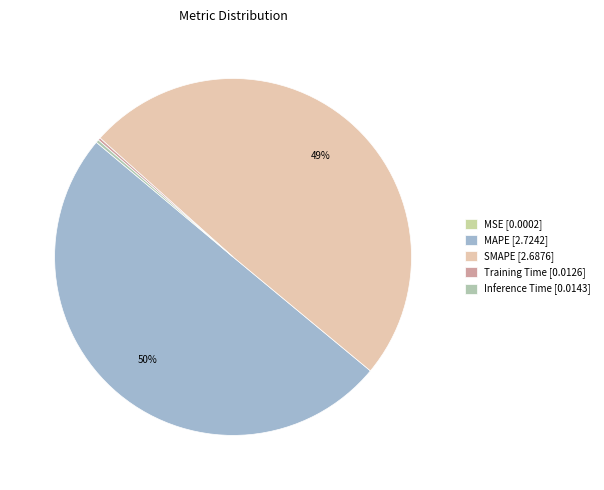

Which slice is the largest?

MAPE